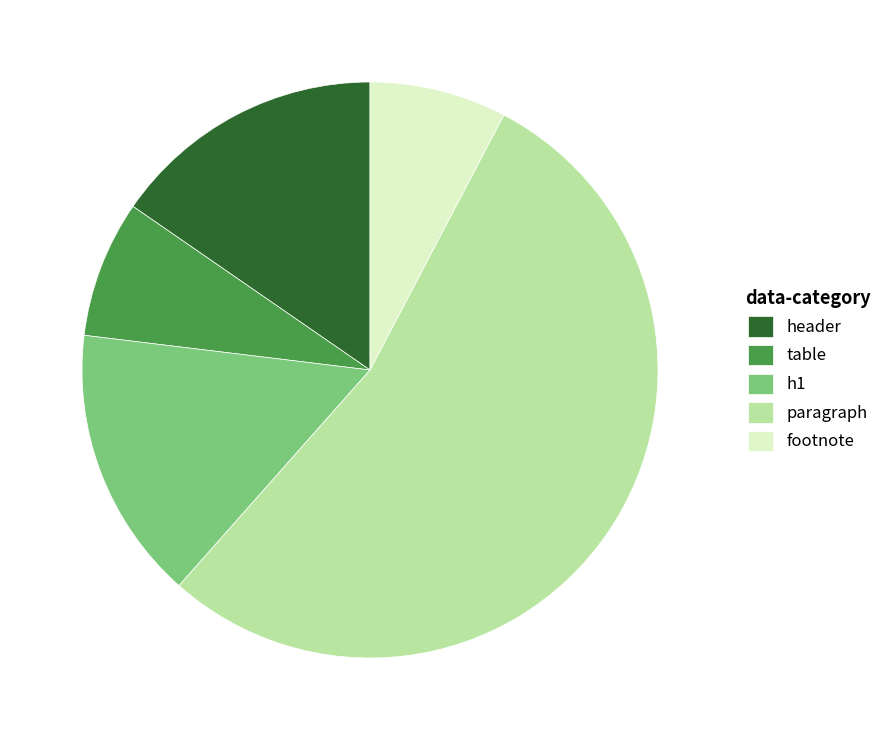

True or false: table accounts for 8% of the total.

True